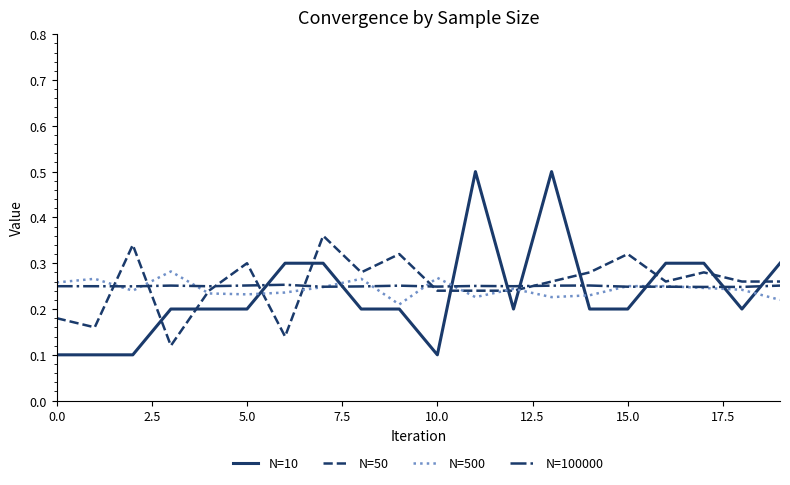

What are all the series names shown in the legend?

N=10, N=50, N=500, N=100000